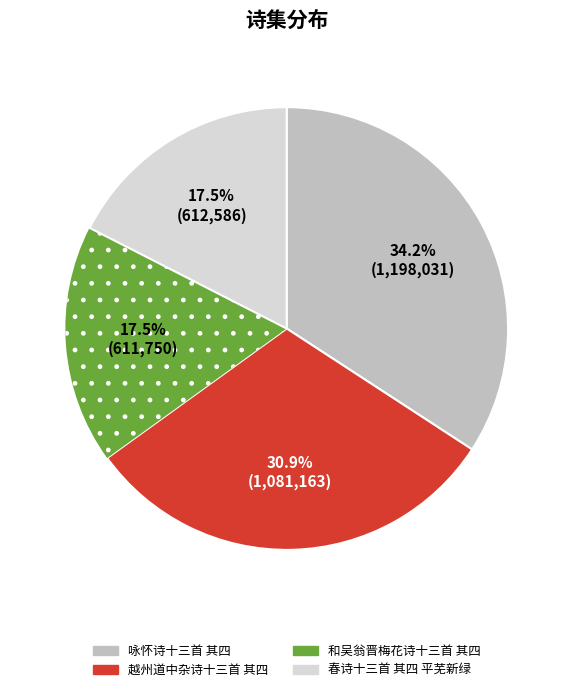

Between 咏怀诗十三首 其四 and 春诗十三首 其四 平芜新绿, which is larger?

咏怀诗十三首 其四